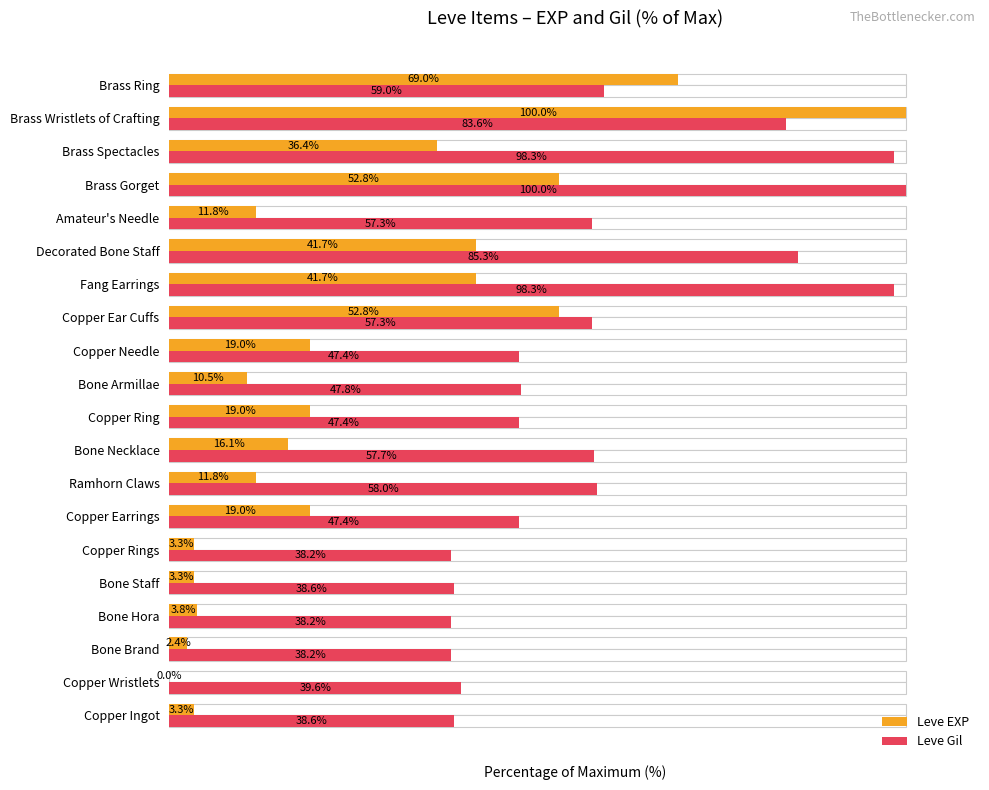

Rank the series by their maximum value, from lowest to highest.

Leve EXP, Leve Gil